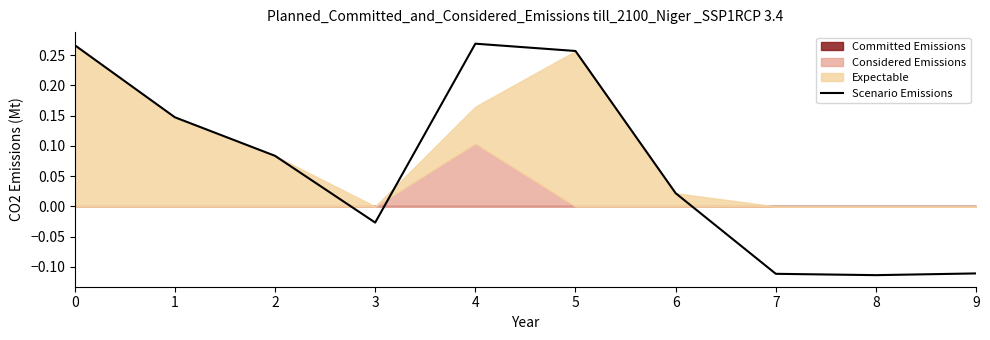

How many points are higher than both their immediate neighbors (excluding endpoints)?

1